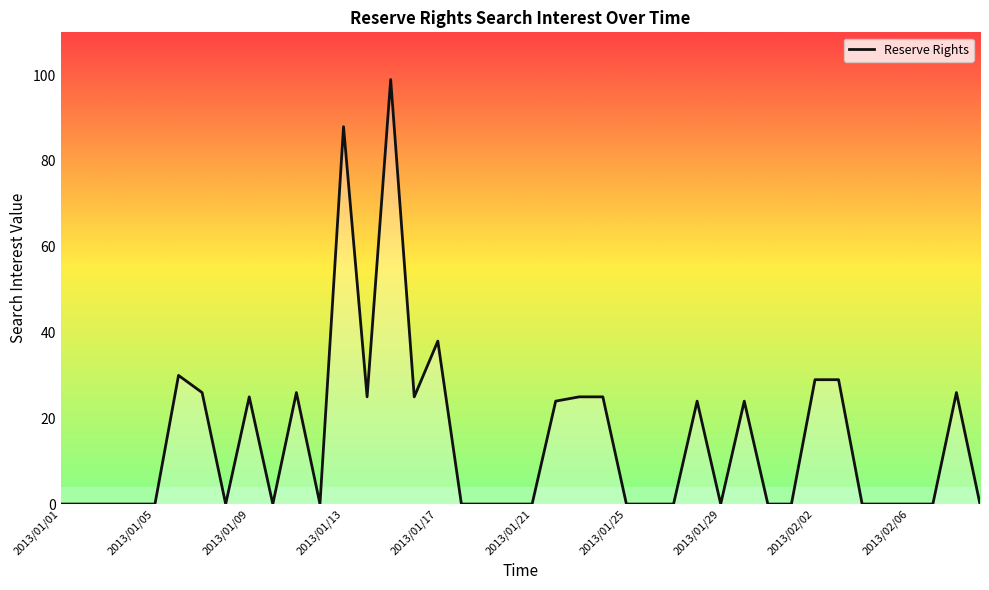

What is the greatest value displayed?

99